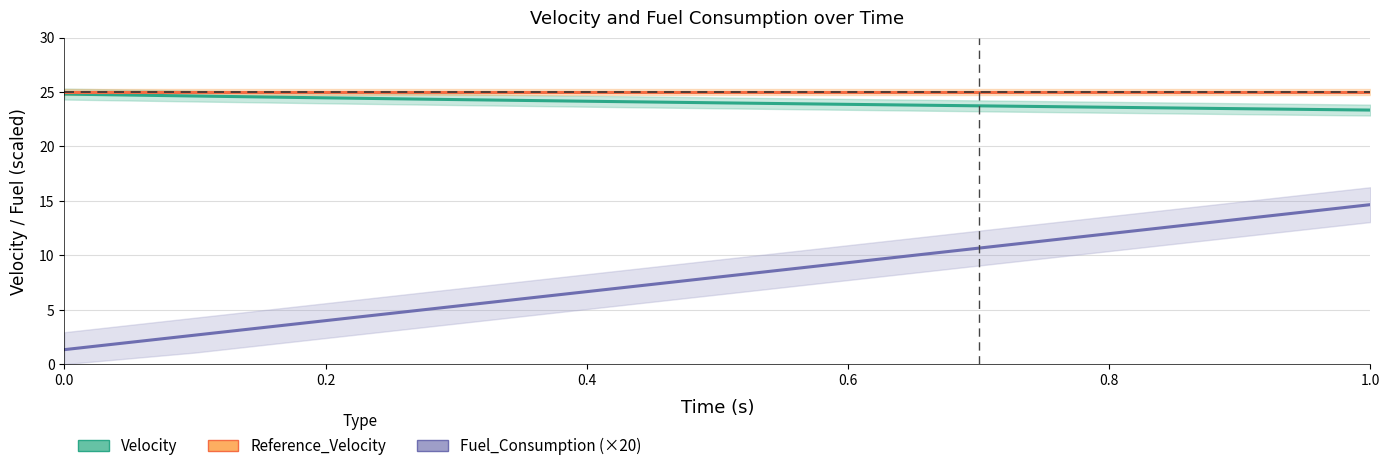

True or false: Fuel_Consumption (×20) and Velocity cross at least once.

False